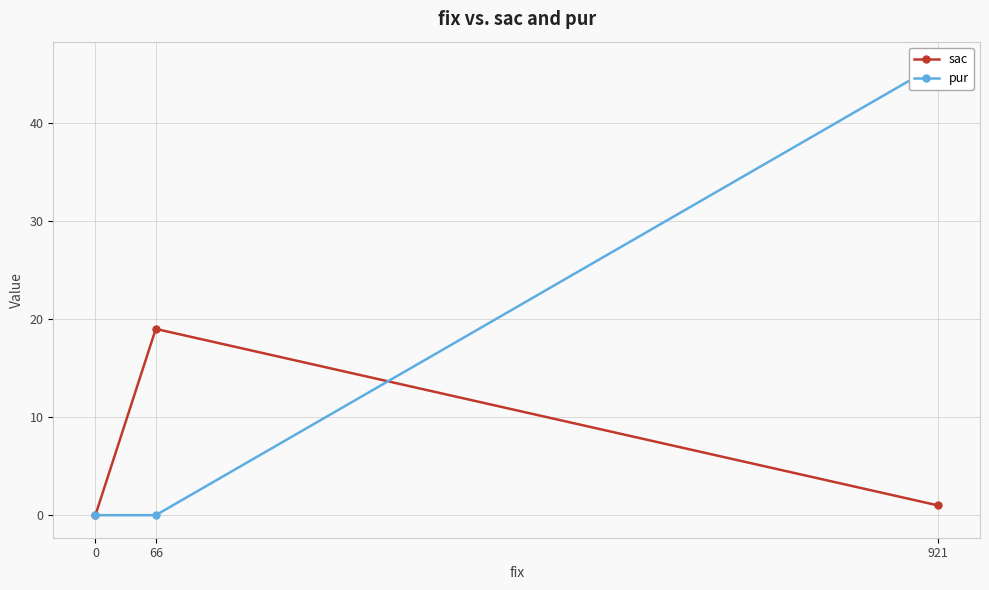

Which label corresponds to the largest value in the chart?

921